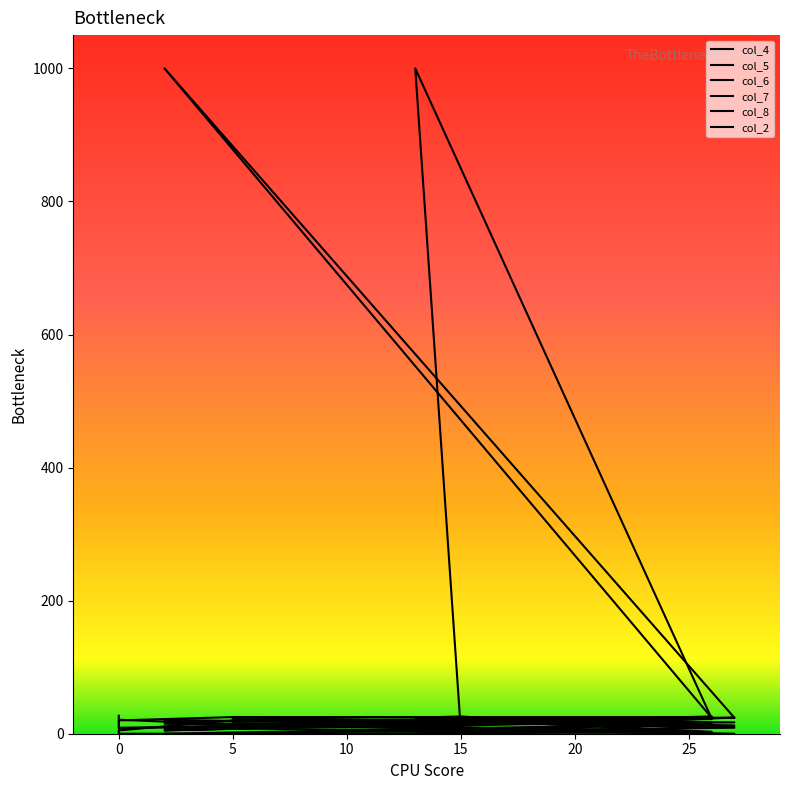

True or false: col_4 has more than 1 points higher than both neighbors.

True